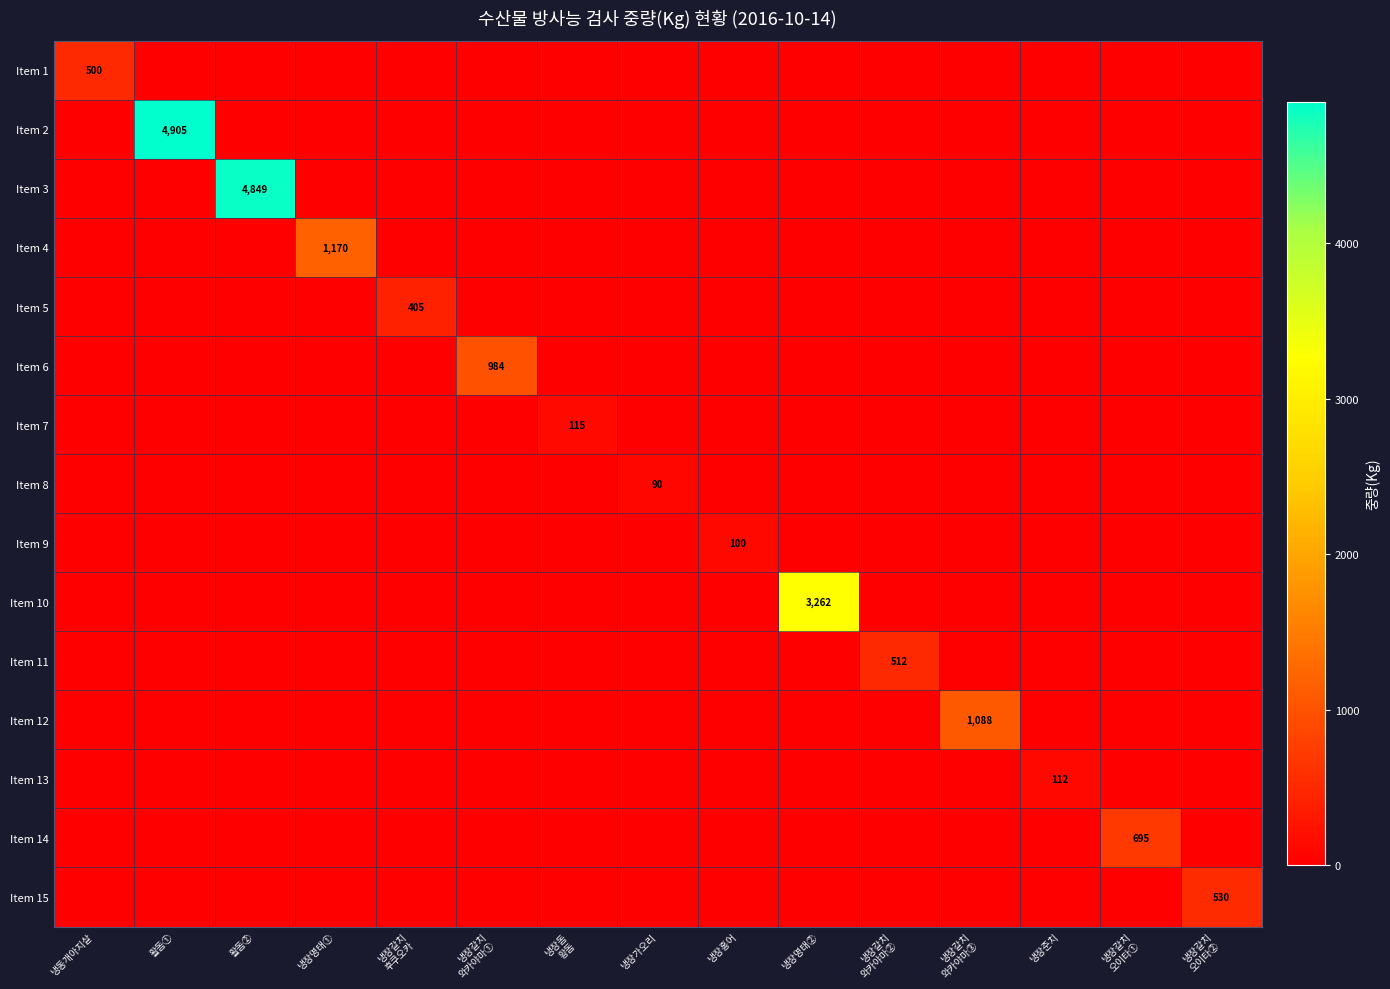

The value of Item 13 at 냉장준치 is 112. True or false?

True